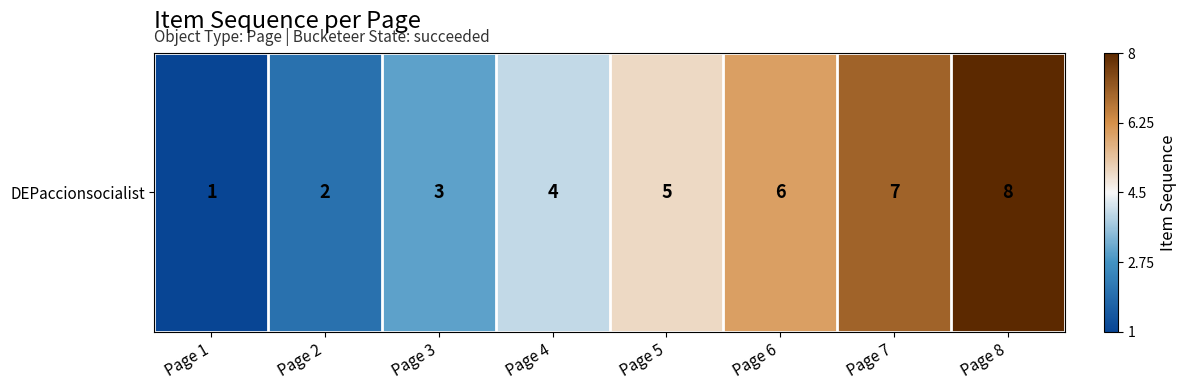

Rank the categories by value from highest to lowest.

Page 8, Page 7, Page 6, Page 5, Page 4, Page 3, Page 2, Page 1